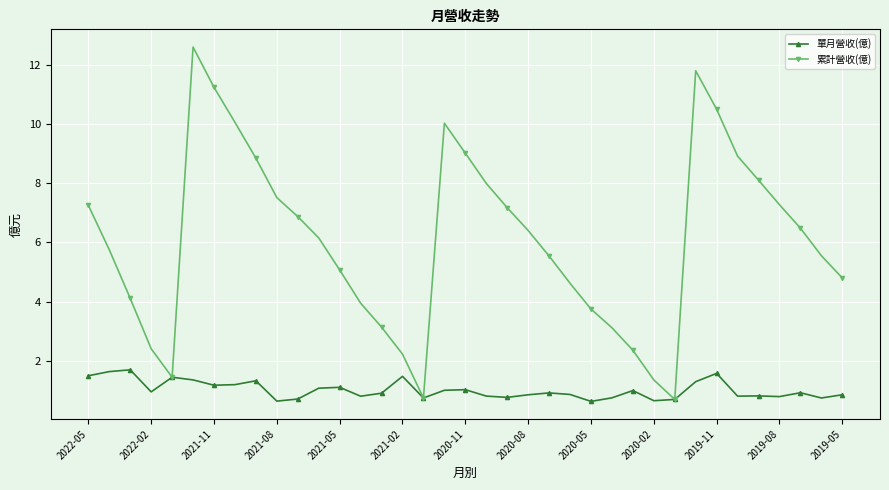

In 累計營收(億), how many points are higher than both neighbors (excluding endpoints)?

3